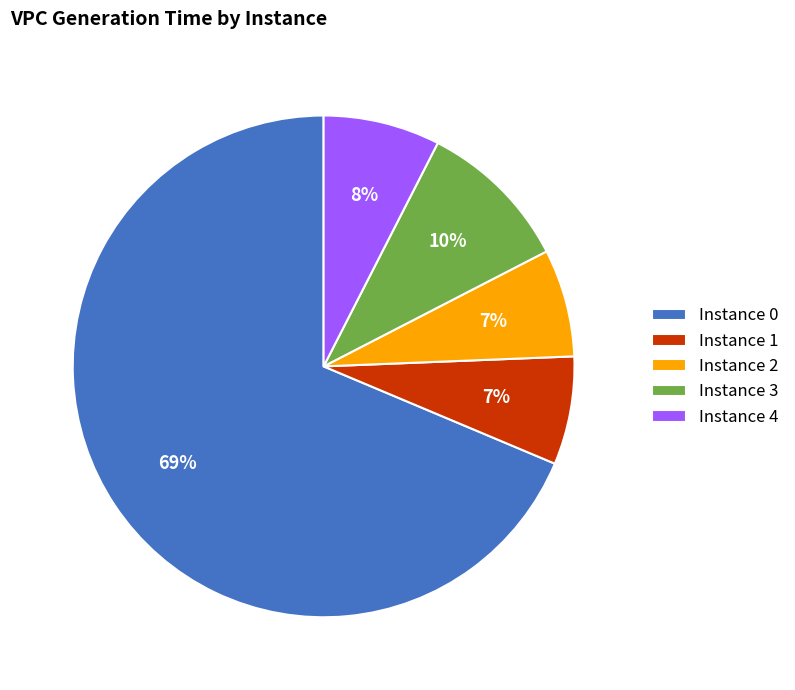

Does any single category account for the majority?

Yes